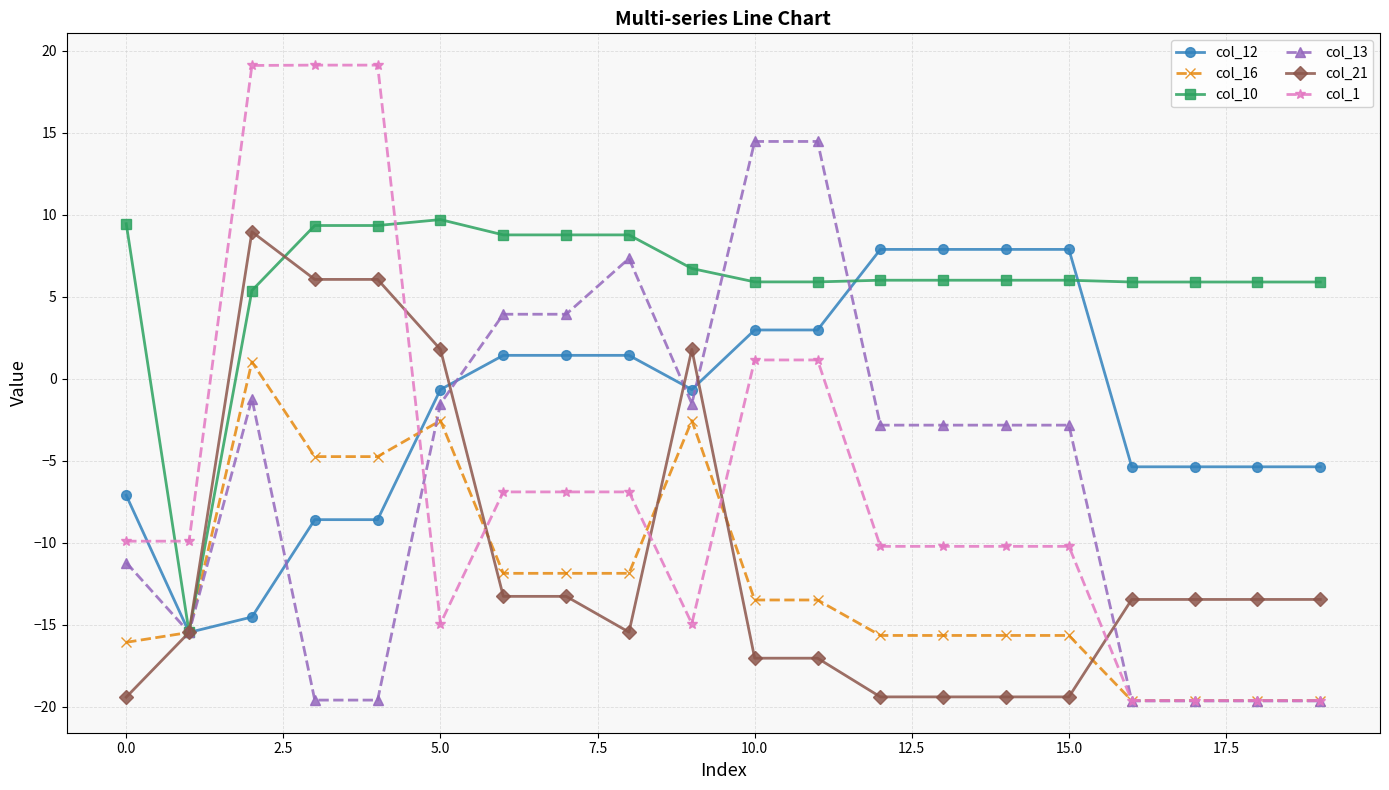

What is the minimum value for col_21?

-19.4